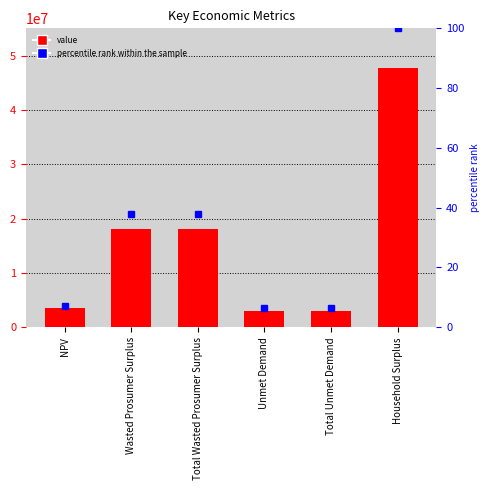

At which label does value first exceed 18093321?

Wasted Prosumer Surplus